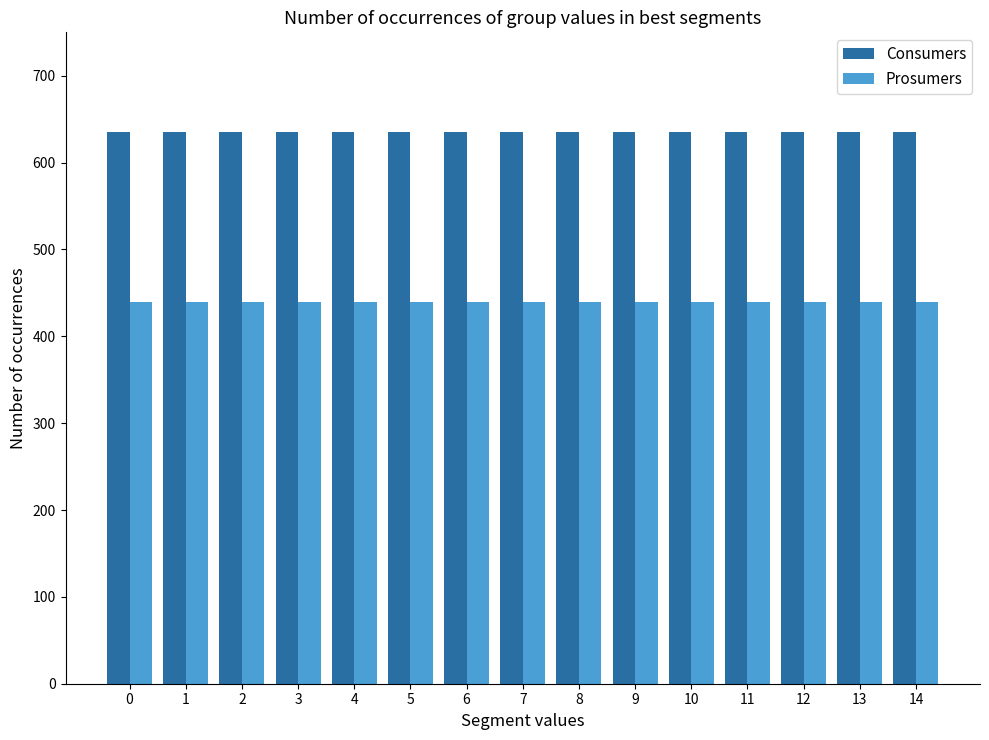

Reading left to right, what are all the values shown in this chart?

Consumers: 0=635	1=635	2=635	3=635	4=635	5=635	6=635	7=635	8=635	9=635	10=635	11=635	12=635	13=635	14=635
Prosumers: 0=440	1=440	2=440	3=440	4=440	5=440	6=440	7=440	8=440	9=440	10=440	11=440	12=440	13=440	14=440